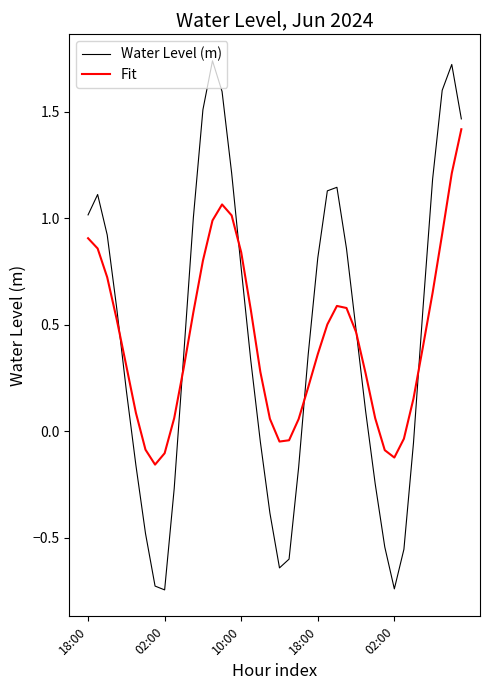

Which series has the widest spread of values?

Water Level (m)